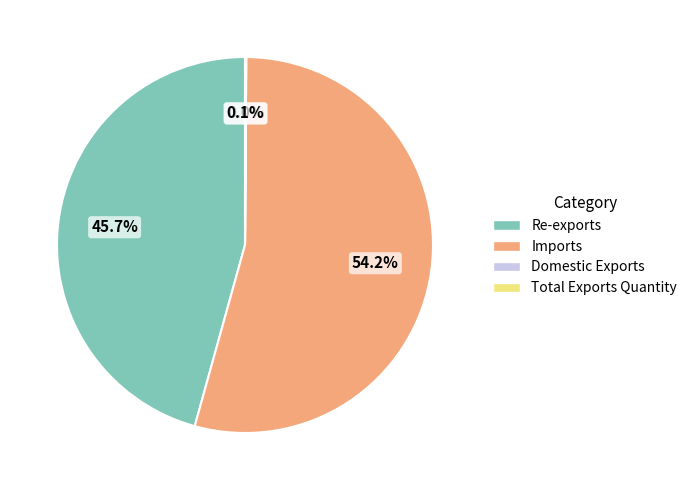

To the nearest percent, what is the average slice percentage?

25%